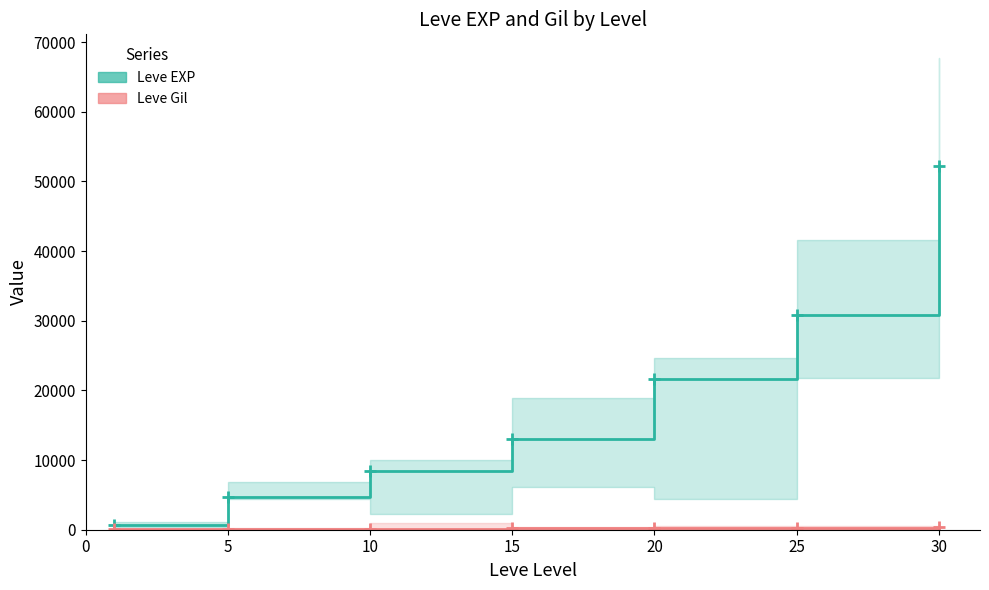

True or false: Leve EXP has more than 2 points higher than both neighbors.

False